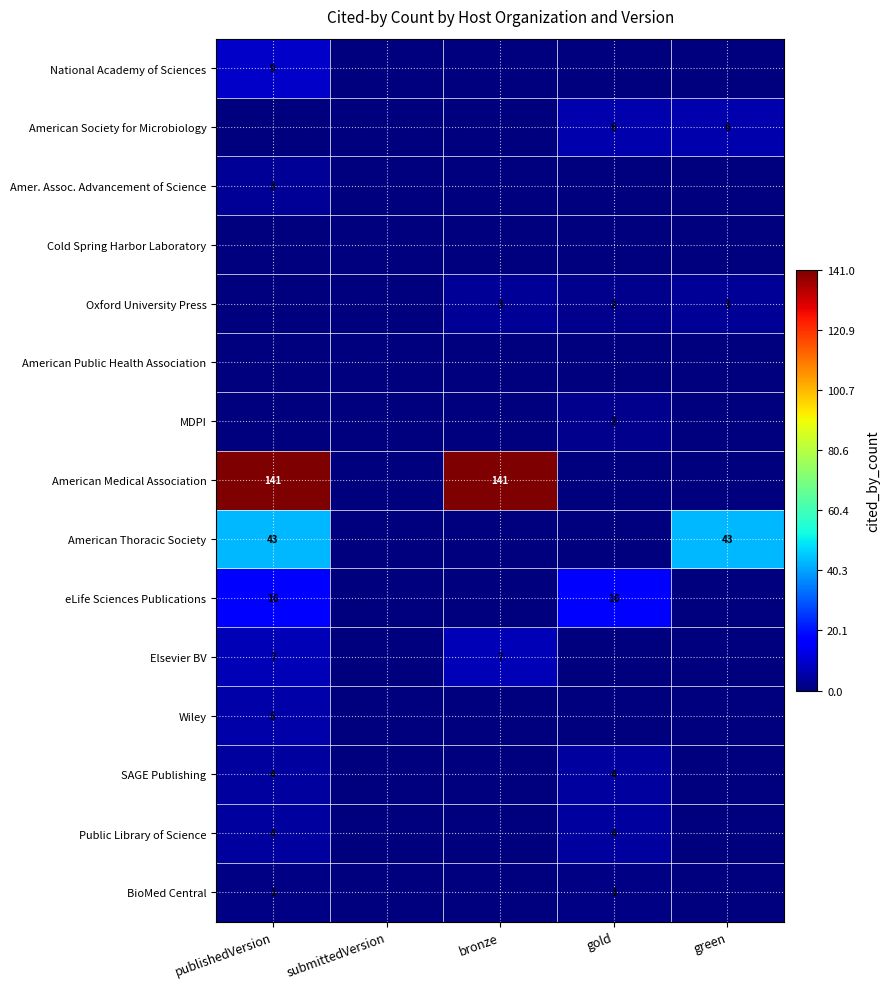

Is it true that American Medical Association equals 253 at publishedVersion?

False